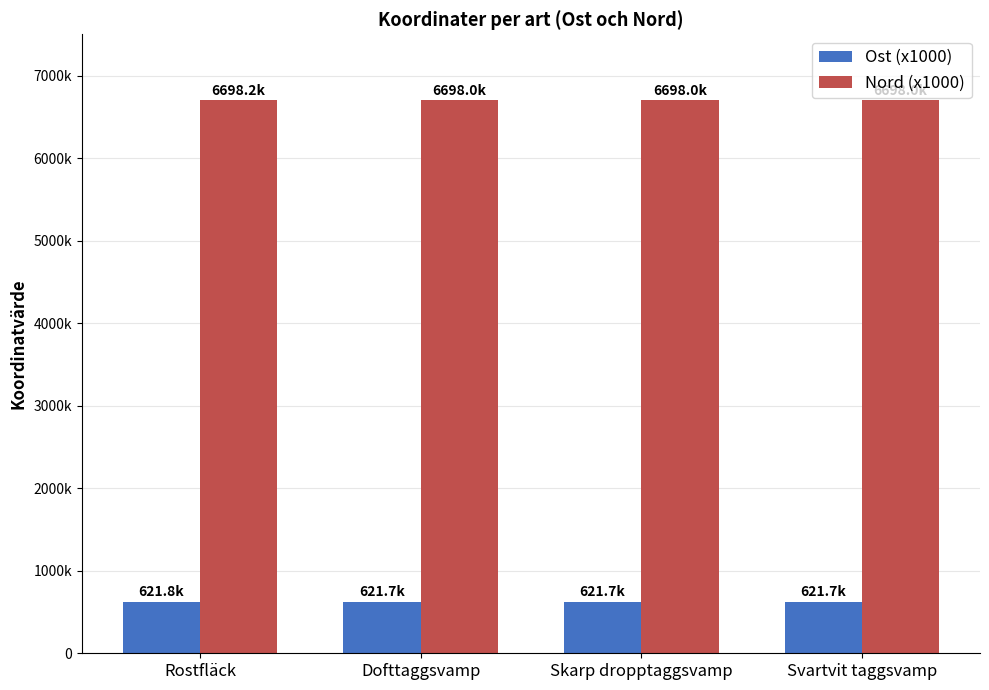

Does the chart contain any negative values?

No